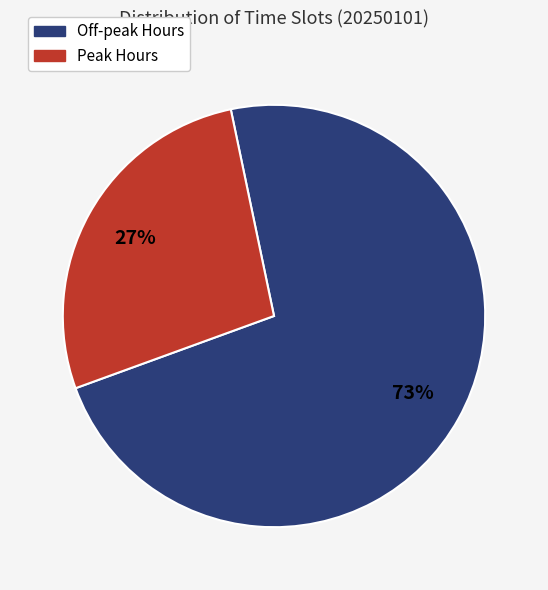

To the nearest percent, what is the average slice percentage?

50%